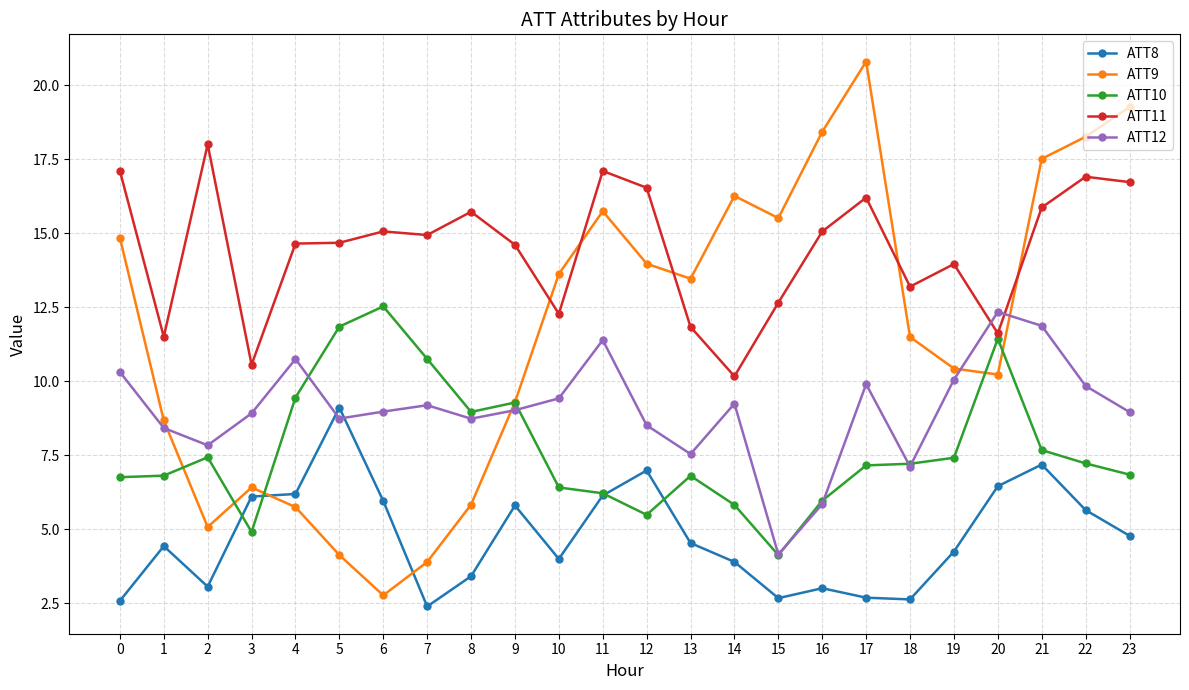

Which series has the largest total across all categories?

ATT11